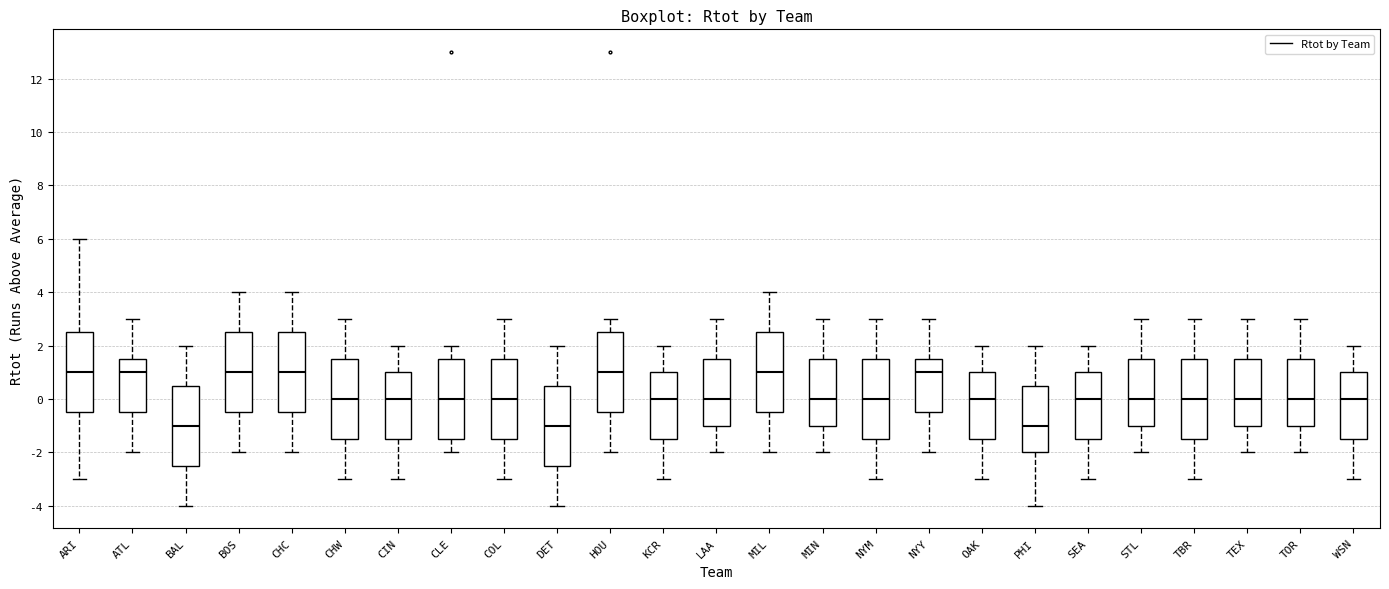

Where is the upper edge of the box for ATL on the y-axis? The values are not printed on the chart, so give them approximately, as read against the axis.

1.6